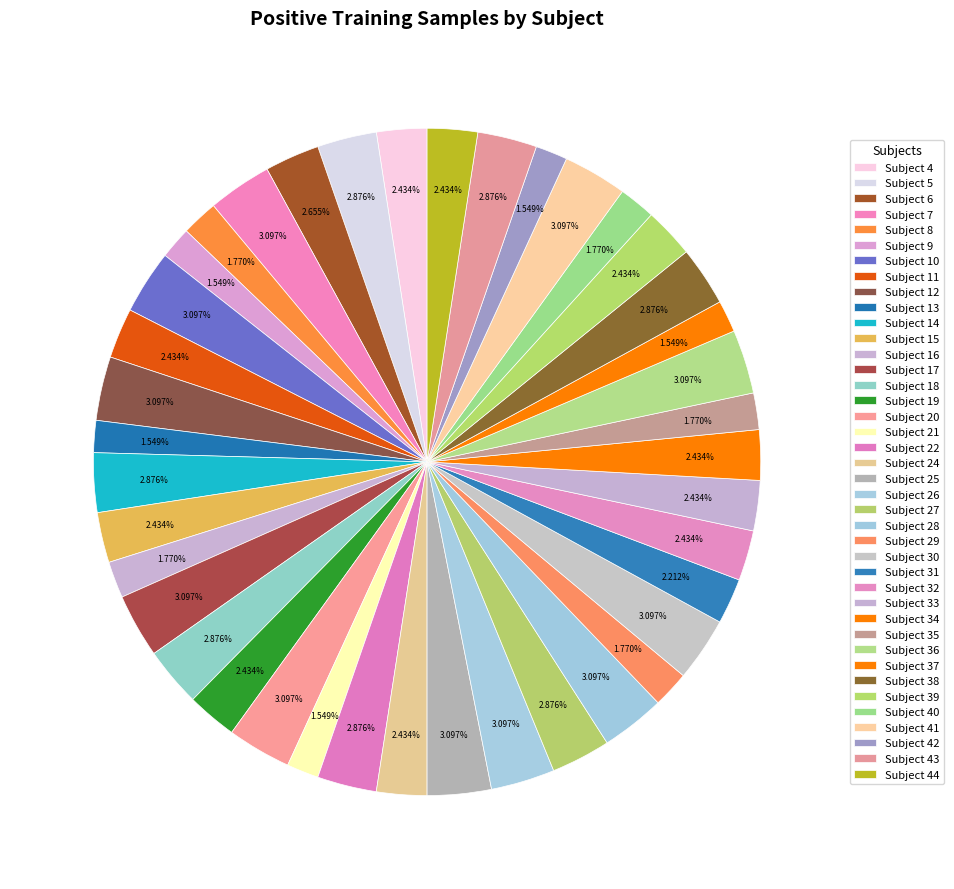

What portion of the pie excludes Subject 39?

97.6%